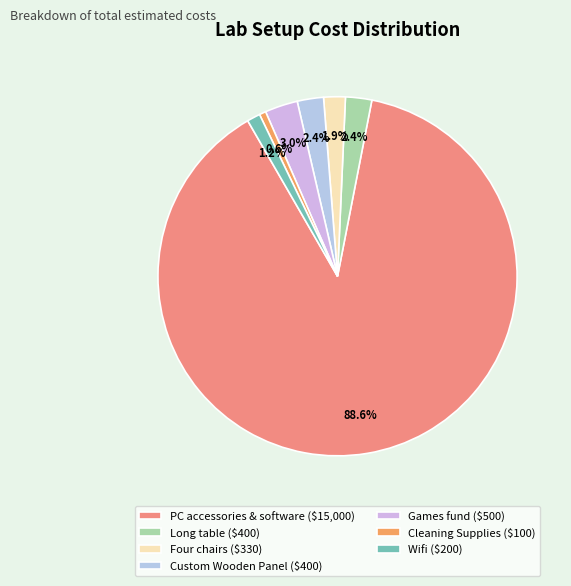

Is it true that PC accessories & software is 89% of the pie?

True